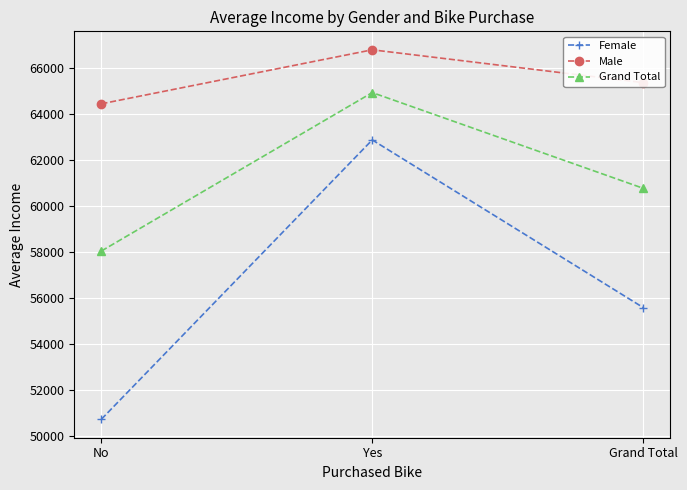

Rank the series at No from highest to lowest value.

Male, Grand Total, Female